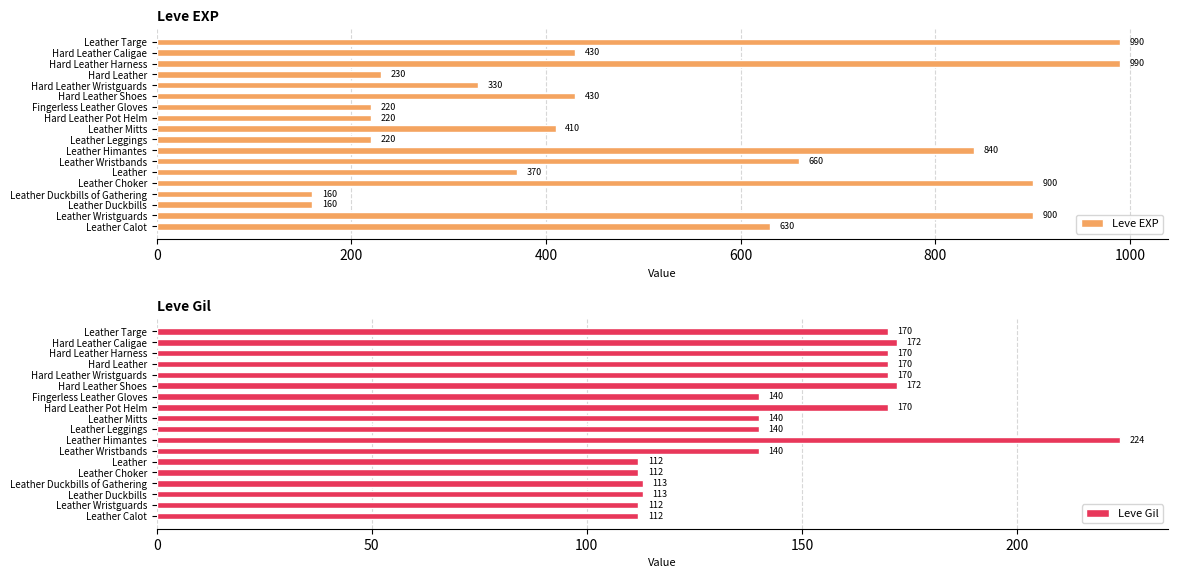

The Leve EXP series shows 990 at Hard Leather Harness. True or false?

True